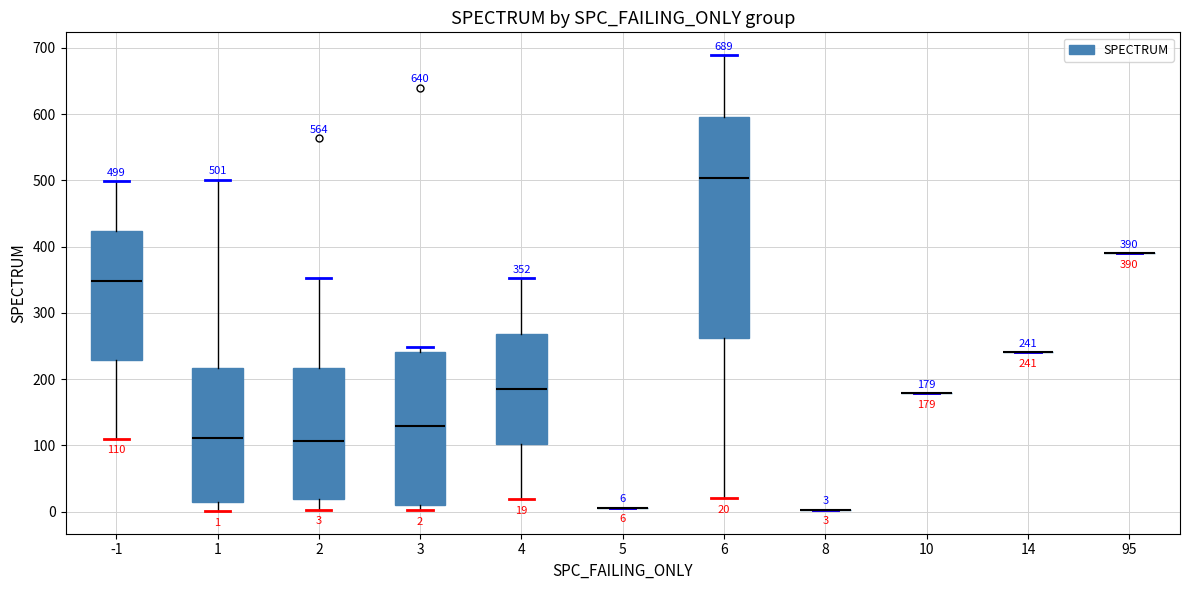

Which box is the tallest, from its lower edge to its upper edge?

6